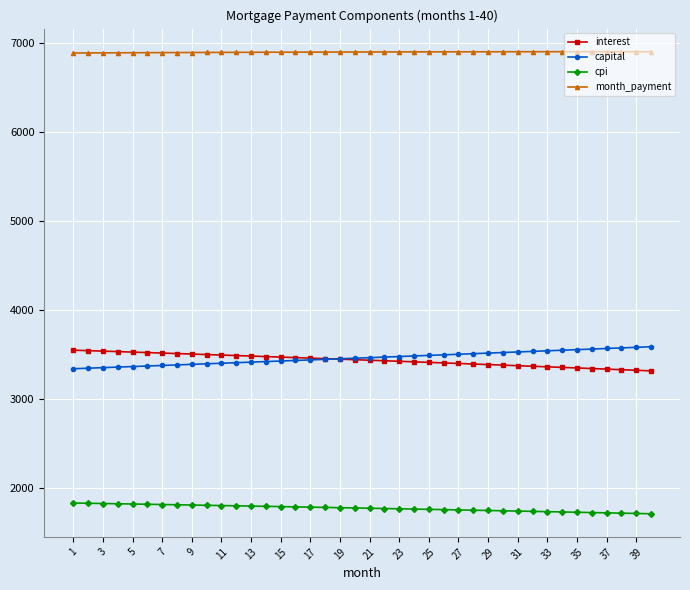

True or false: interest and month_payment intersect in this chart.

False